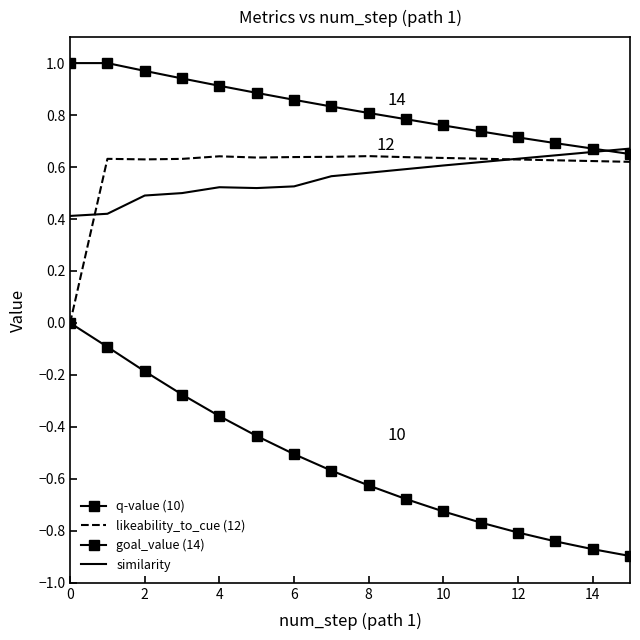

At how many categories does at least one series exceed 0?

16